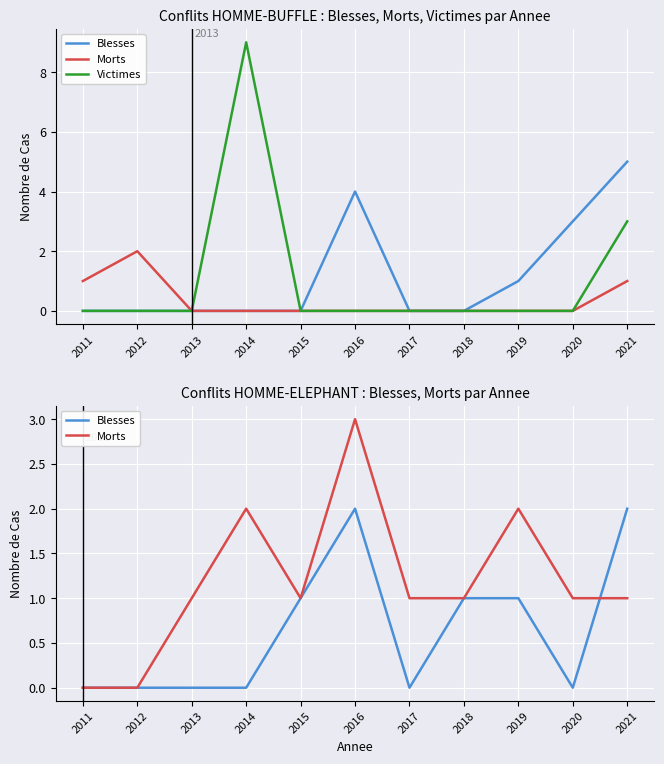

True or false: Morts has a value of -1 at 2011.

False